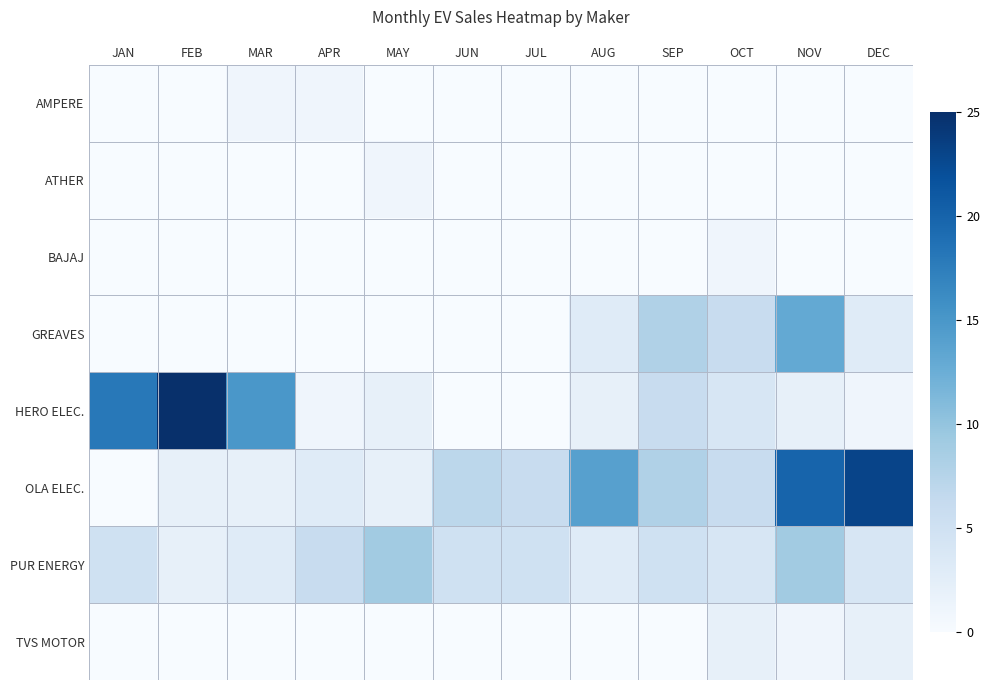

Reading left to right, what are all the values shown in this chart?

AMPERE: JAN=0	FEB=0	MAR=1	APR=1	MAY=0	JUN=0	JUL=0	AUG=0	SEP=0	OCT=0	NOV=0	DEC=0
ATHER: JAN=0	FEB=0	MAR=0	APR=0	MAY=1	JUN=0	JUL=0	AUG=0	SEP=0	OCT=0	NOV=0	DEC=0
BAJAJ: JAN=0	FEB=0	MAR=0	APR=0	MAY=0	JUN=0	JUL=0	AUG=0	SEP=0	OCT=1	NOV=0	DEC=0
GREAVES: JAN=0	FEB=0	MAR=0	APR=0	MAY=0	JUN=0	JUL=0	AUG=3	SEP=8	OCT=6	NOV=13	DEC=3
HERO ELEC.: JAN=18	FEB=25	MAR=15	APR=1	MAY=2	JUN=0	JUL=0	AUG=2	SEP=6	OCT=4	NOV=2	DEC=1
OLA ELEC.: JAN=0	FEB=2	MAR=2	APR=3	MAY=2	JUN=7	JUL=6	AUG=14	SEP=8	OCT=6	NOV=20	DEC=23
PUR ENERGY: JAN=5	FEB=2	MAR=3	APR=6	MAY=9	JUN=5	JUL=5	AUG=3	SEP=5	OCT=4	NOV=9	DEC=4
TVS MOTOR: JAN=0	FEB=0	MAR=0	APR=0	MAY=0	JUN=0	JUL=0	AUG=0	SEP=0	OCT=2	NOV=1	DEC=2